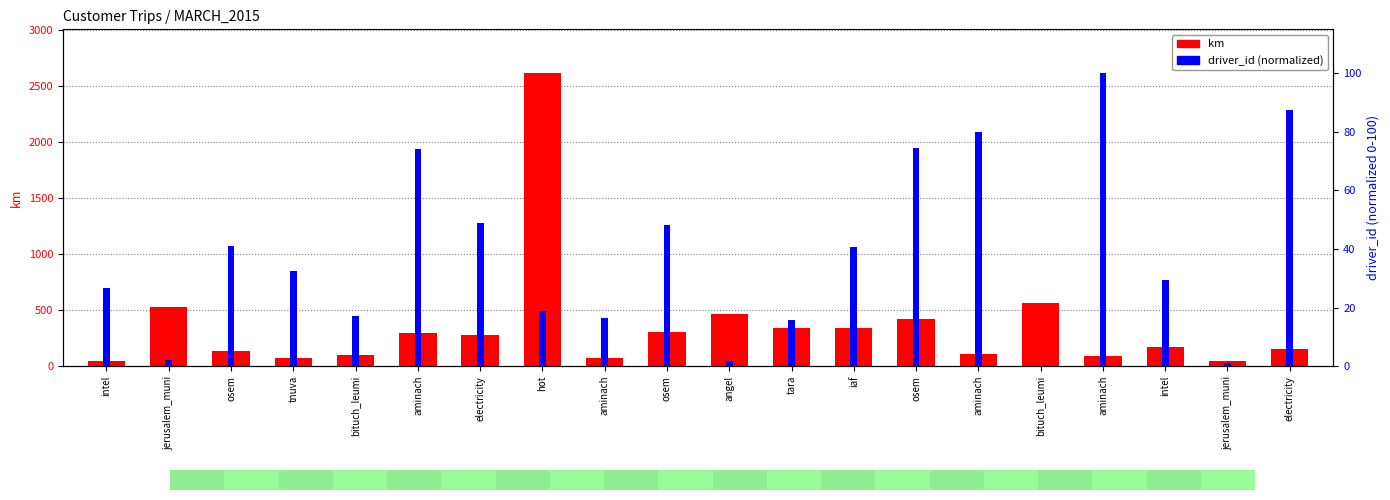

List the labels in order of value, largest first.

hot, bituch_leumi, jerusalem_muni, angel, osem, iaf, tara, osem, aminach, electricity, intel, electricity, osem, aminach, bituch_leumi, aminach, aminach, tnuva, intel, jerusalem_muni